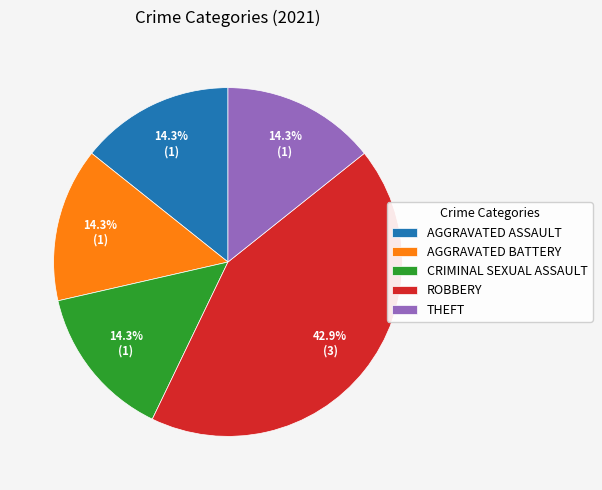

How many segments does this pie chart have?

5